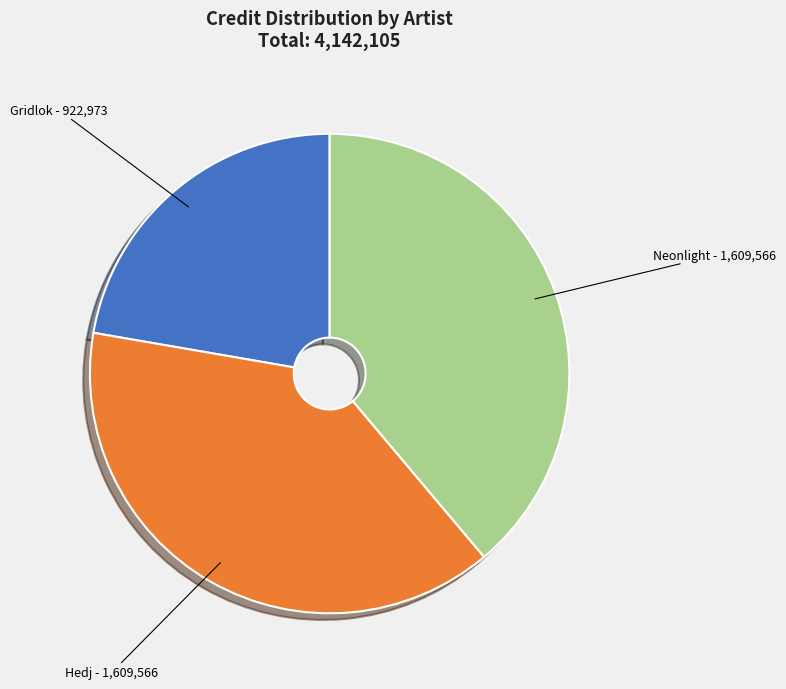

How many segments does this pie chart have?

3